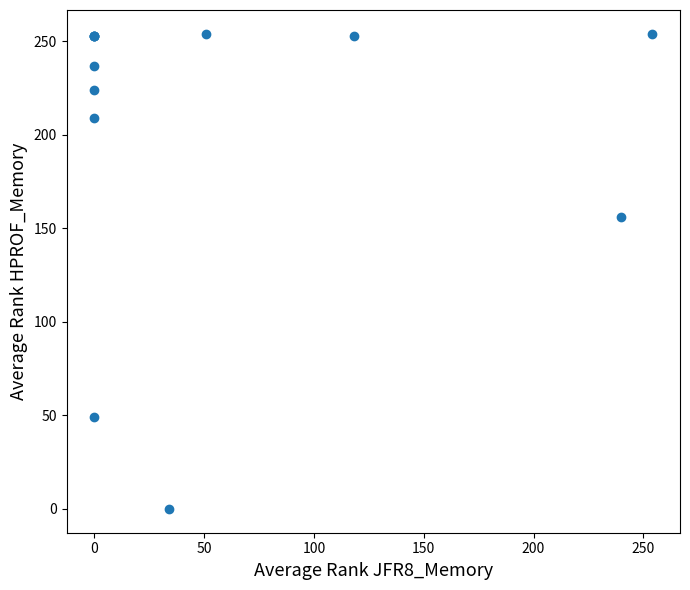

What Y value in the scatter plot is closest to 127?

156